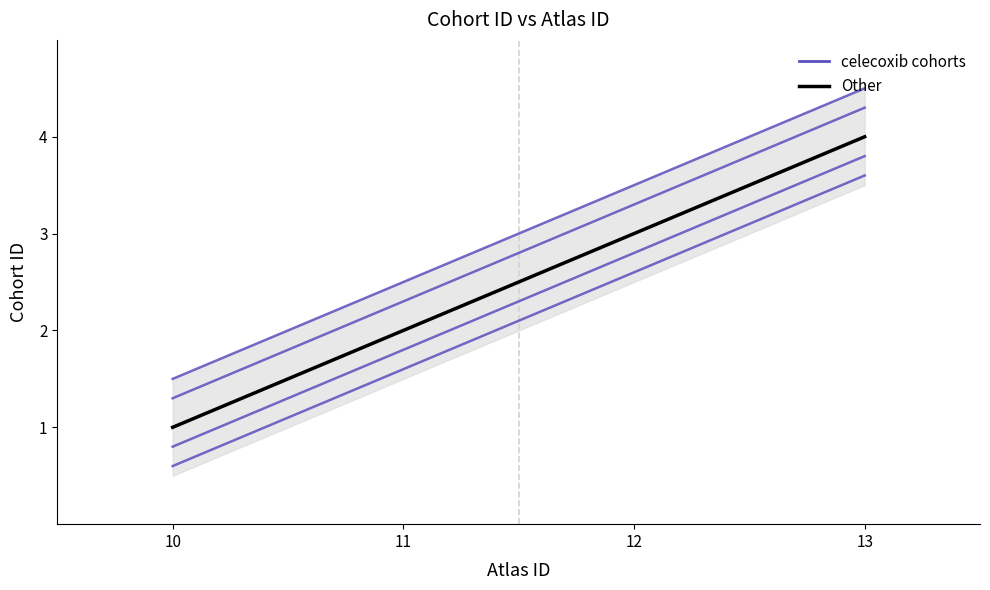

True or false: Other and celecoxibCensored cross at least once.

False